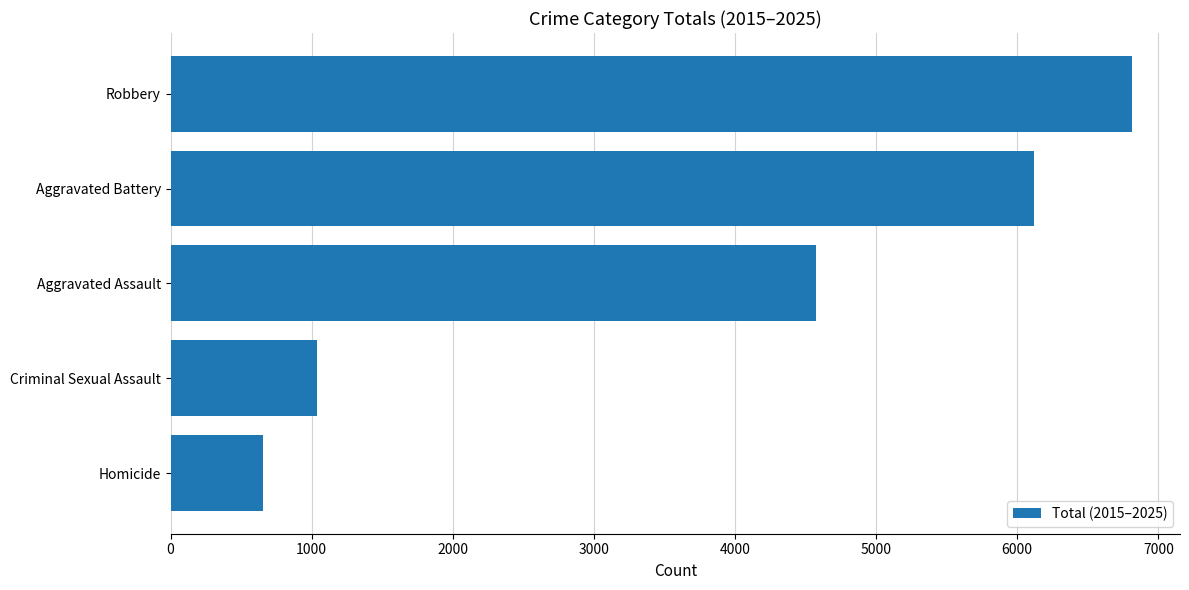

Reading top to bottom, list all the values displayed in this chart.

Robbery=6813	Aggravated Battery=6118	Aggravated Assault=4571	Criminal Sexual Assault=1036	Homicide=652